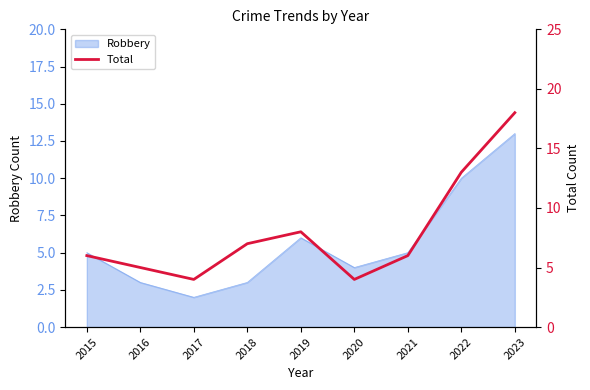

At which label is the value closest to 11?

2022